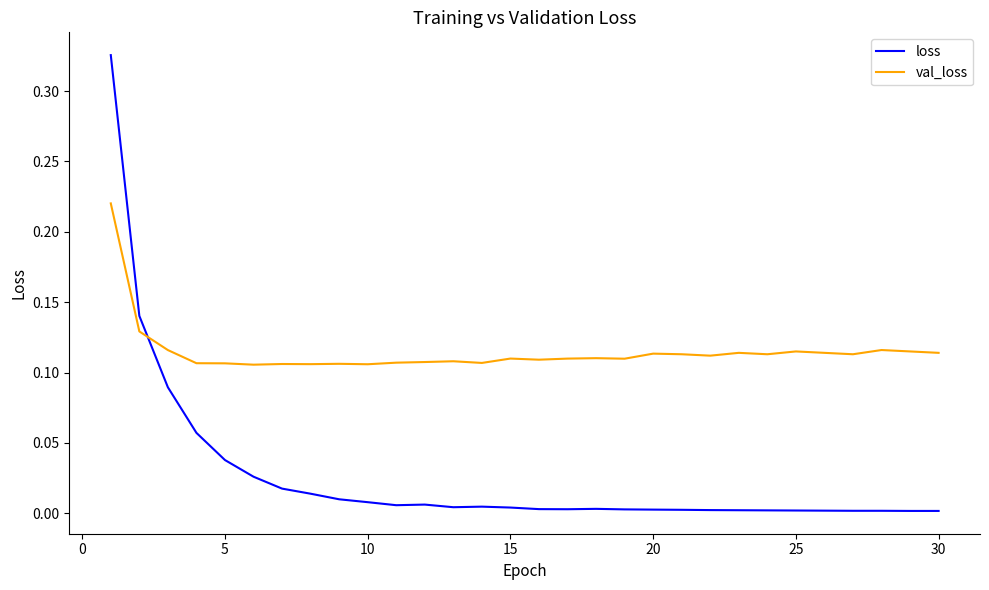

List the series in order of their overall mean, lowest first.

loss, val_loss